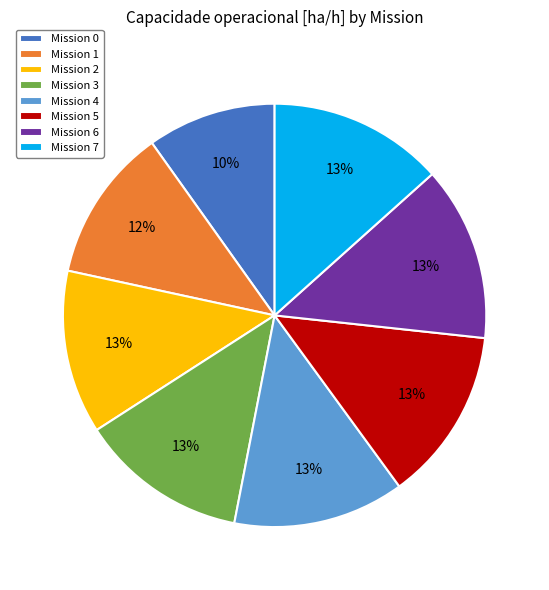

Combined, do Mission 1 and Mission 2 account for over 50%?

No